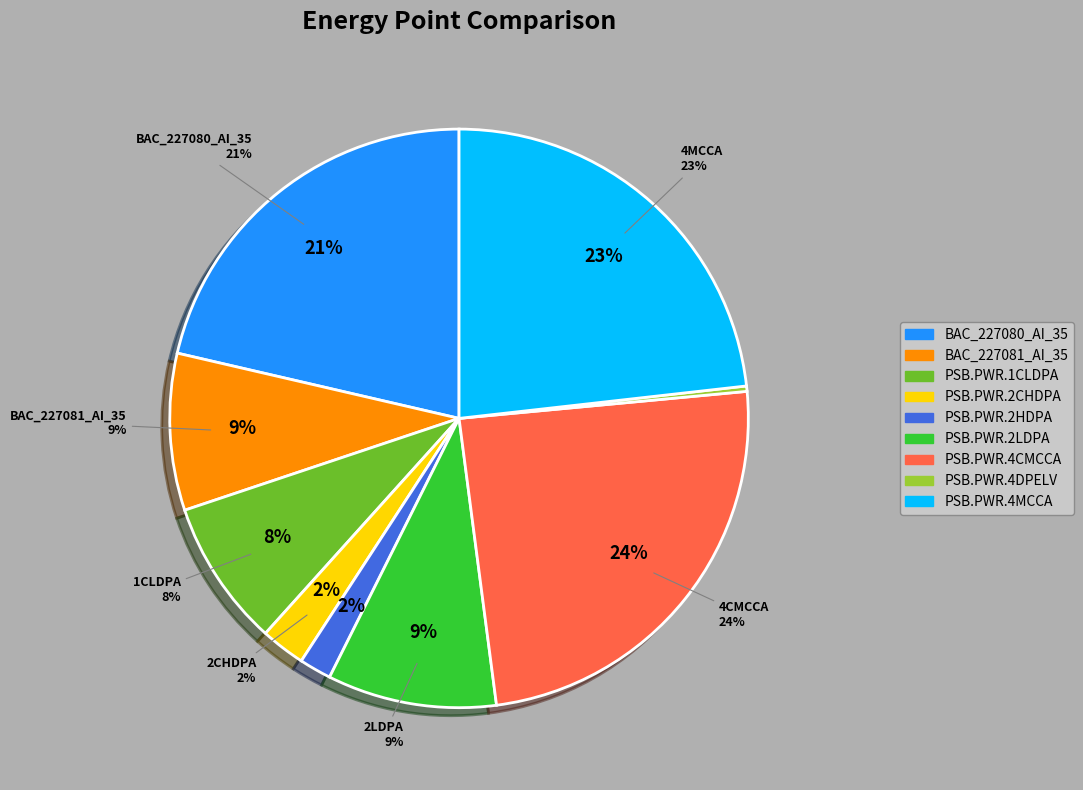

What percentage is NOT represented by PSB.PWR.4MCCA?

76.8%